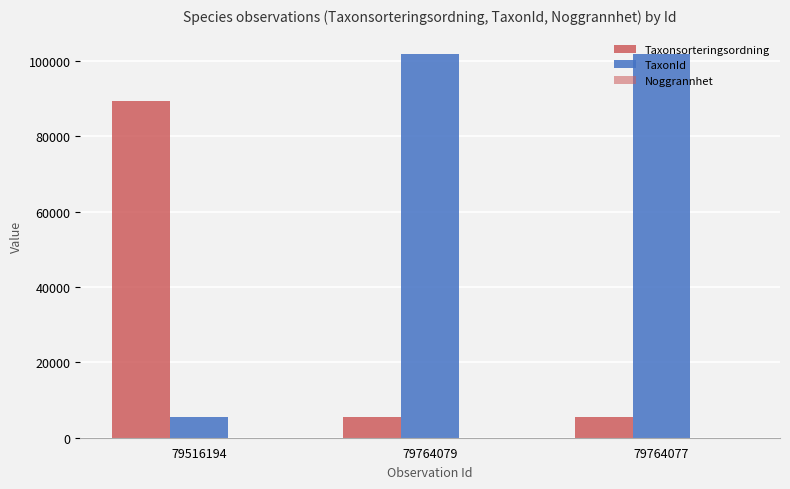

What is the spread (max minus min) of values at 79764077?

101915